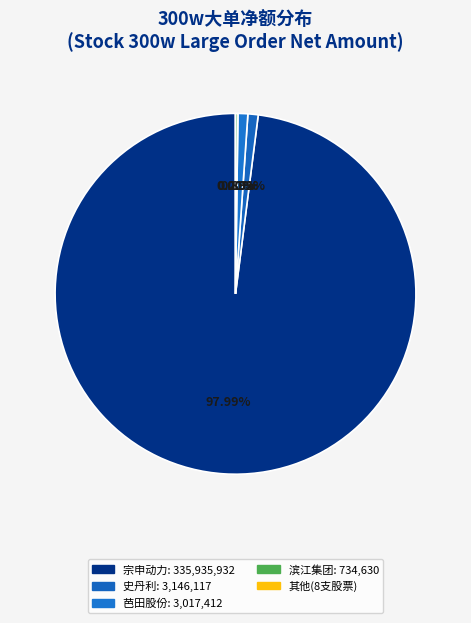

True or false: 滨江集团 accounts for 0% of the total.

True